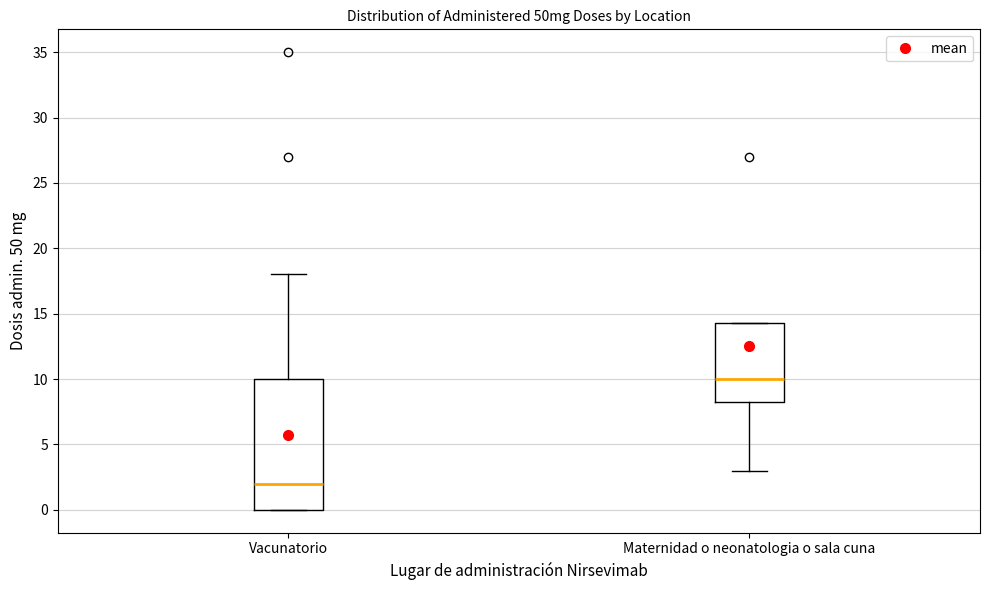

Reading left to right, transcribe this box plot: for each box, give where its median line is, the range the box spans, and where its two whiskers end, as read against the y-axis. The values are not printed on the chart, so give them approximately, as read against the axis.

Vacunatorio: median 2.0, box 0.0 to 10.0, whiskers 0.0 to 18.0
Maternidad o neonatologia o sala cuna: median 10.0, box 8.5 to 14.5, whiskers 3.0 to 14.5